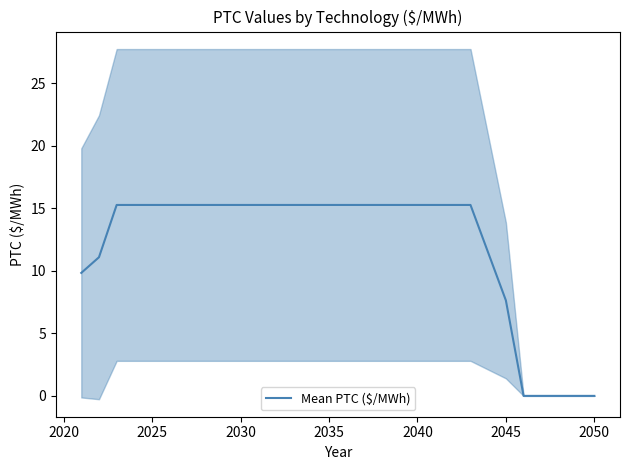

How many series are shown in this chart?

1